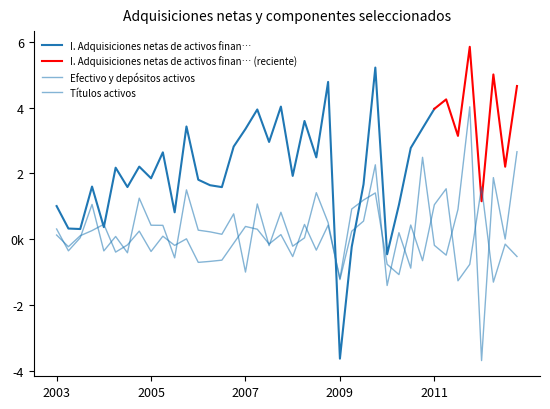

Reading left to right, extract all data points from this chart.

Efectivo y depósitos activos: 309171	-355131	43087	1056513	-357729	81330	-413905	1247629	423950	420137	-568833	1500274	273482	222043	148831	769691	-1001454	1070732	-197899	818563	-214151	40079	1414366	503808	-1230795	242401	550028	2262931	-1410585	196790	-882283	2490979	-187495	-486407	906588	4028024	-3695850	1872773	3626	2660083
Títulos activos: 125308	-230315	103817	260747	452380	-393688	-175931	244503	-374364	89779	-190504	10085	-706677	-676578	-639115	-125499	386608	302201	-147677	138507	-529802	447658	-333576	425458	-1200196	917149	1190574	1406715	-764523	-1078625	429965	-655508	1047269	1533282	-1267241	-766351	1587542	-1307563	-151649	-528255